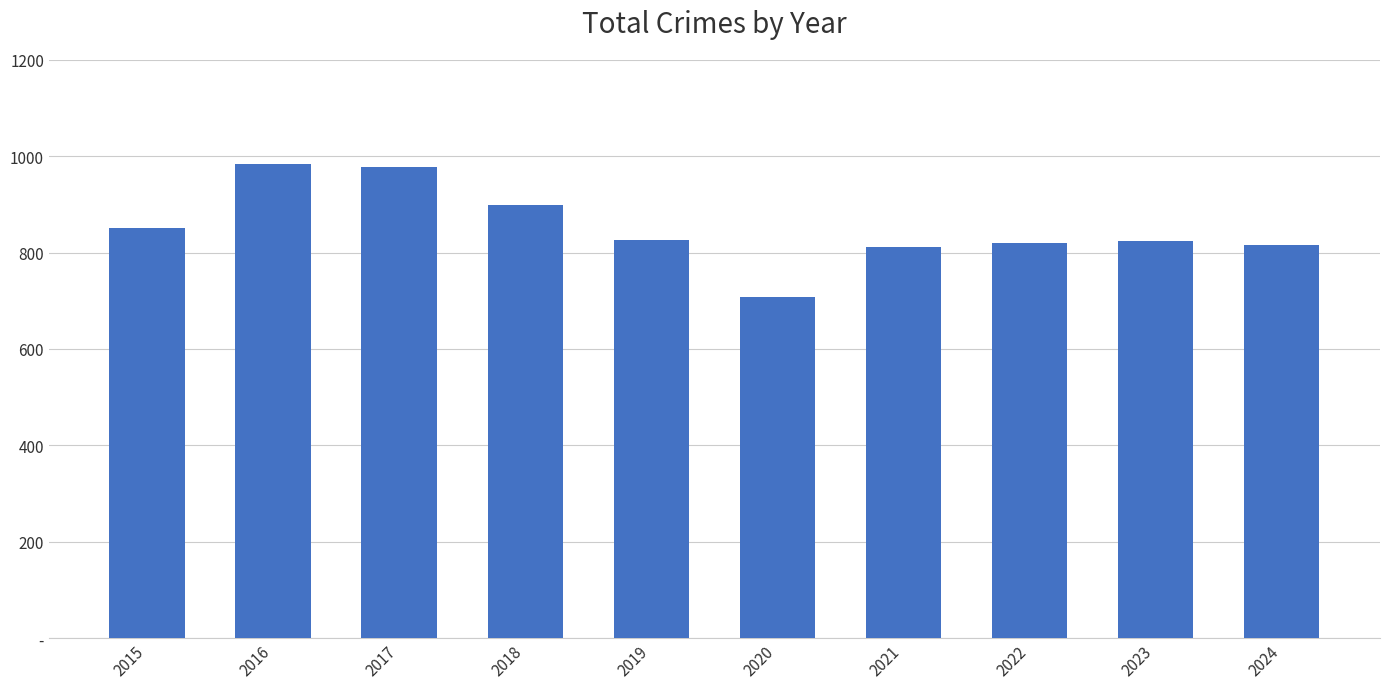

Does the chart contain any negative values?

No